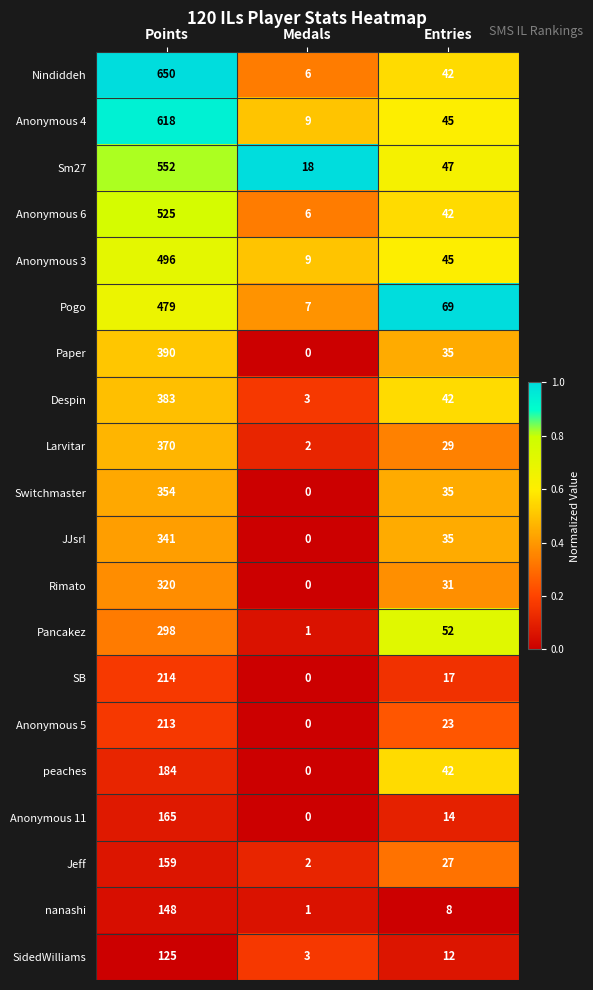

Which series has the largest total across all categories?

Nindiddeh